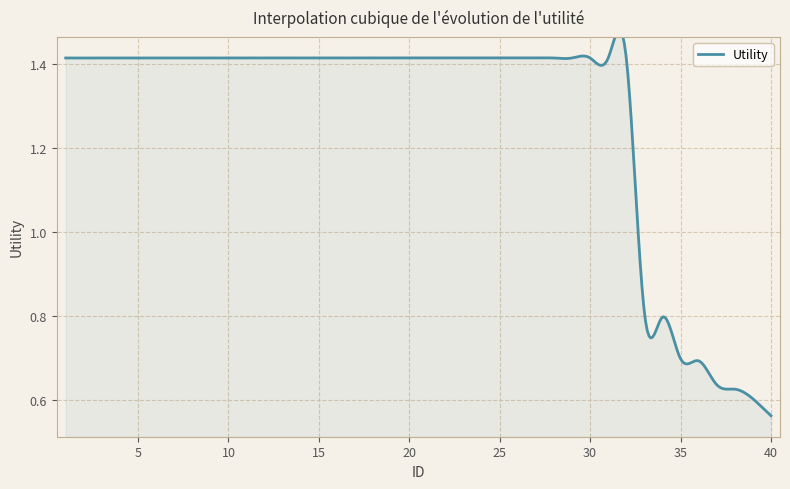

Which has a higher value, 38 or 9?

9